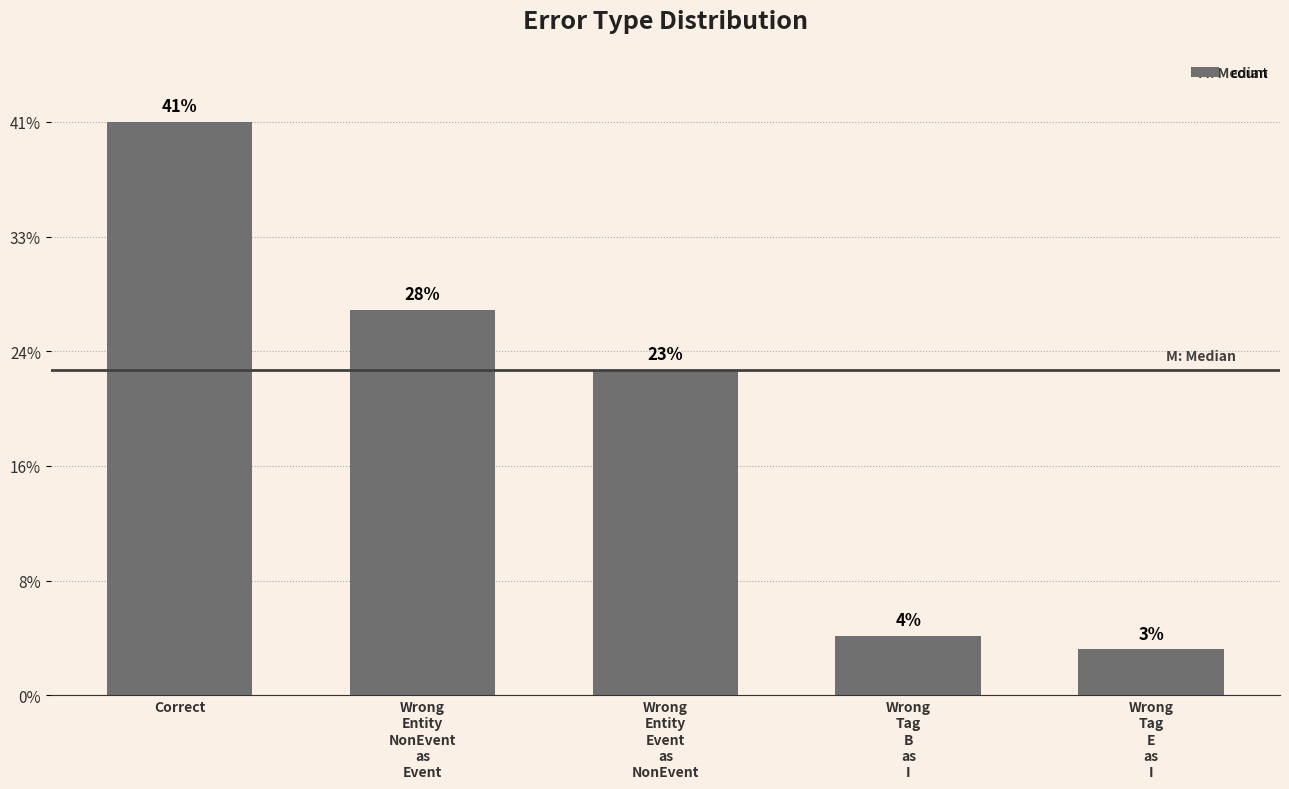

Which has a higher value, Correct or Wrong
Tag
E
as
I?

Correct